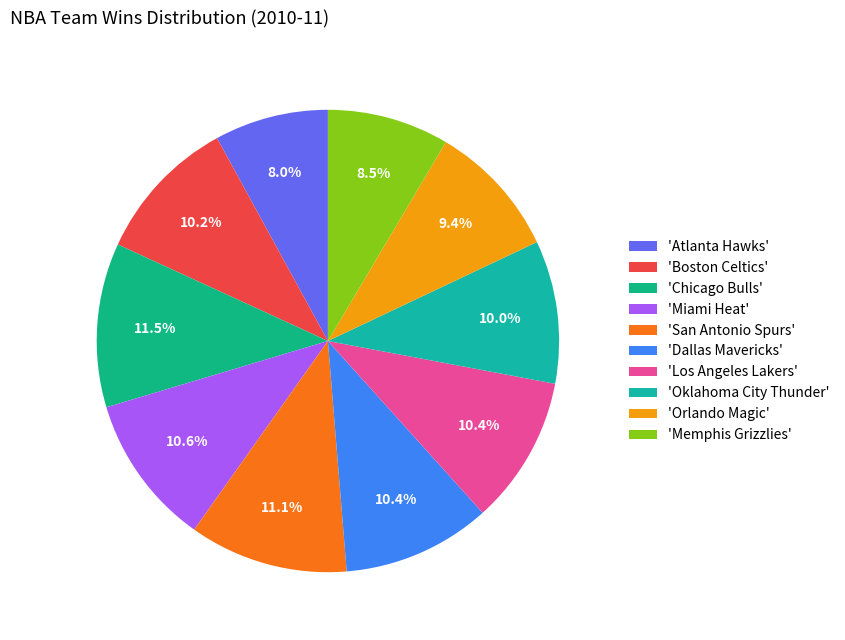

Count the number of slices in the pie.

10